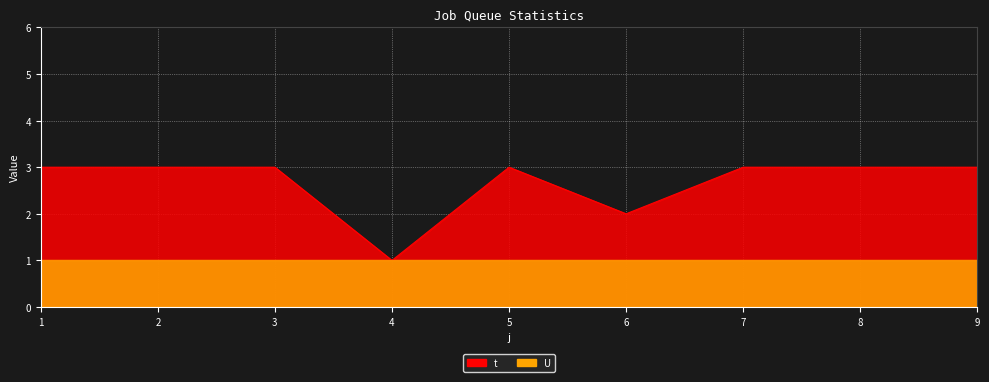

True or false: the data shows 4 at 1.

False